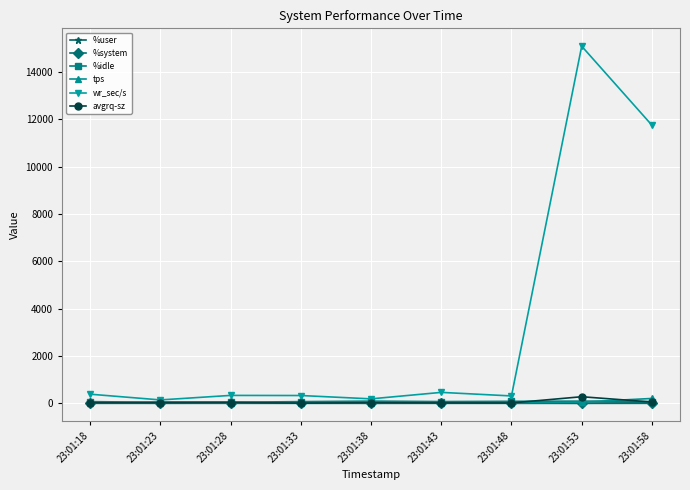

At which category is the sum across all series the highest?

23:01:53